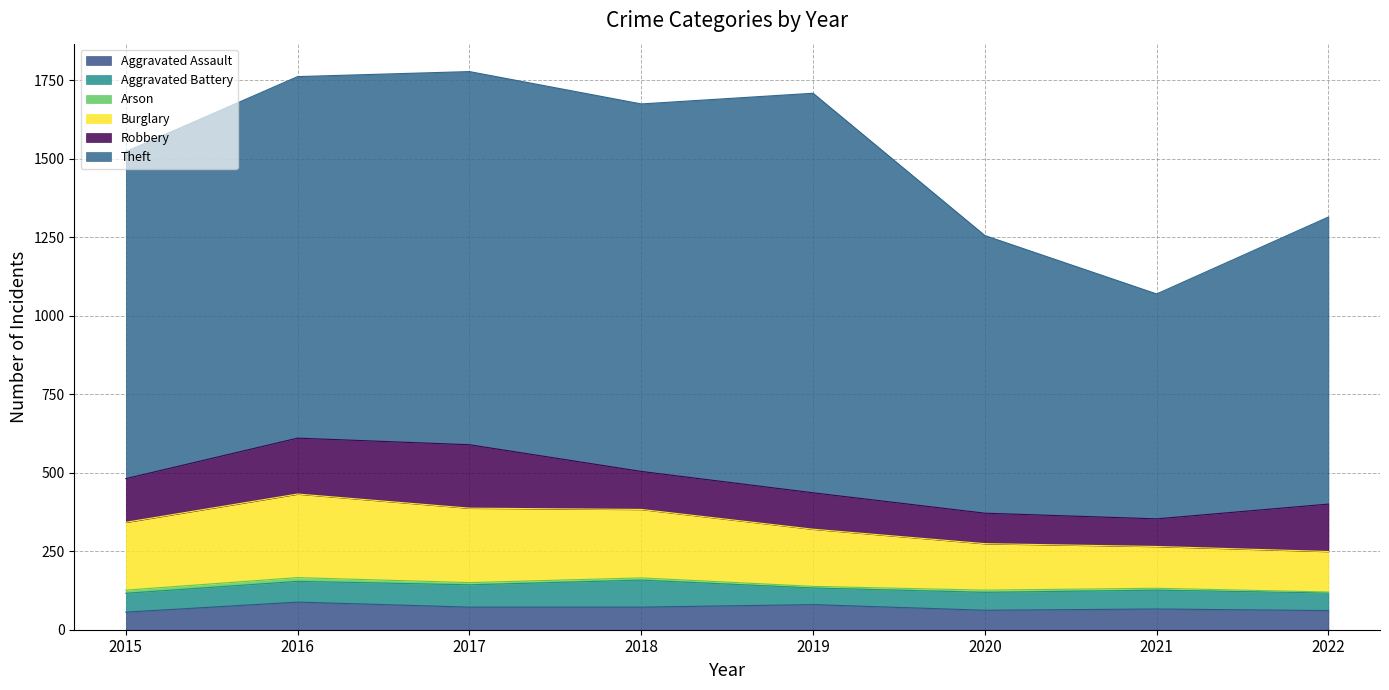

Reading left to right, transcribe all the data shown in this chart.

Aggravated Assault: 56	88	72	72	80	62	66	61
Aggravated Battery: 60	66	71	86	53	57	60	56
Arson: 10	12	7	7	5	7	6	3
Burglary: 216	266	237	218	182	148	133	129
Robbery: 139	178	202	121	116	97	88	151
Theft: 1041	1151	1188	1170	1272	884	716	914